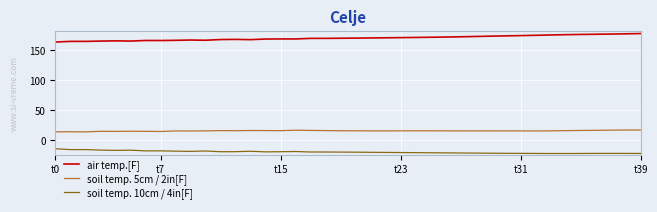

True or false: soil temp. 5cm / 2in[F] and air temp.[F] intersect in this chart.

False